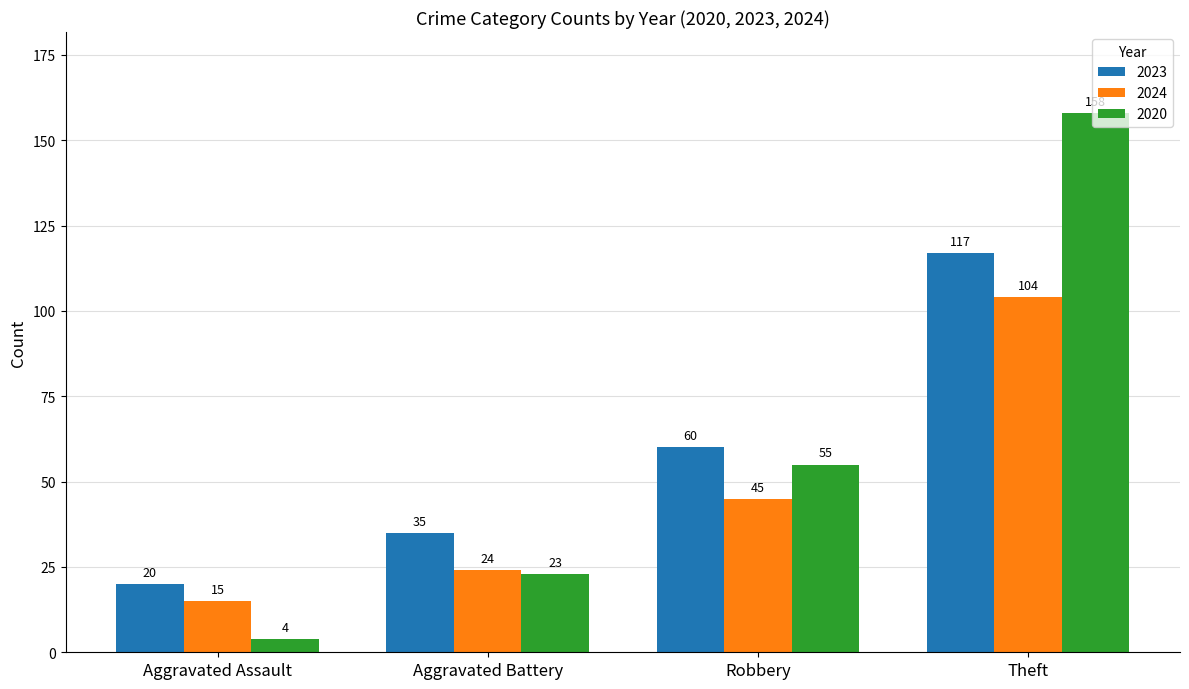

Is the value of 2023 at Theft greater than the value of 2020 at Robbery?

Yes